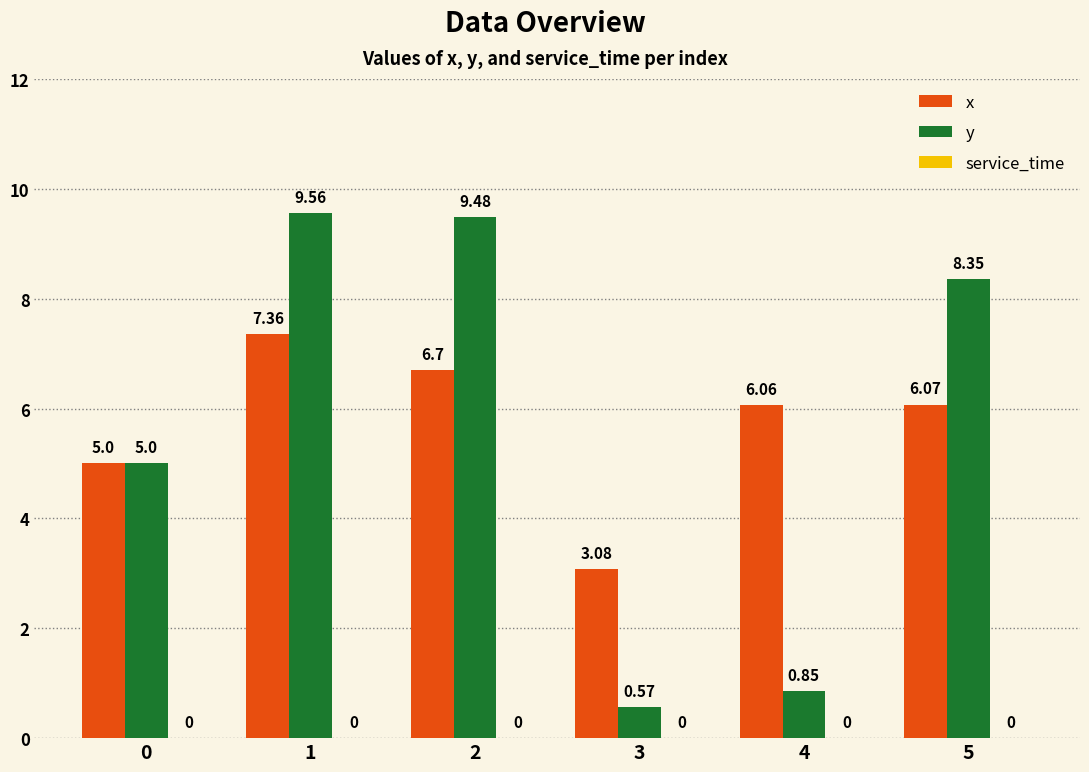

At how many categories does at least one series exceed 9?

2